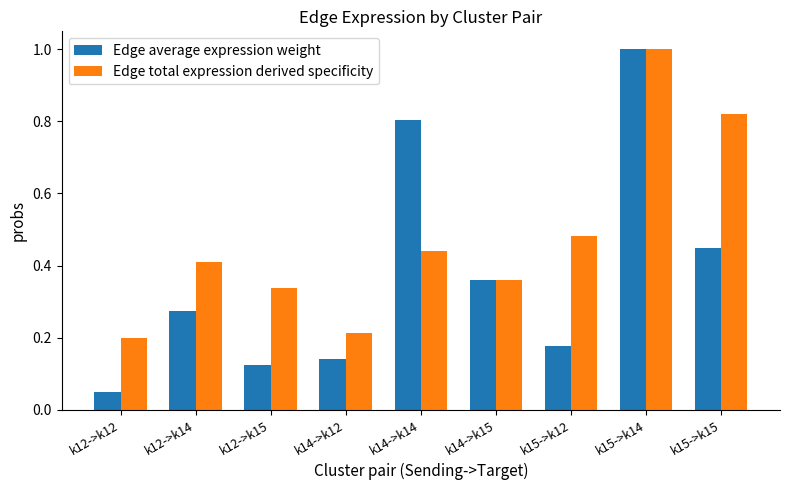

Where is Edge average expression weight nearest to the value 0?

k12->k12